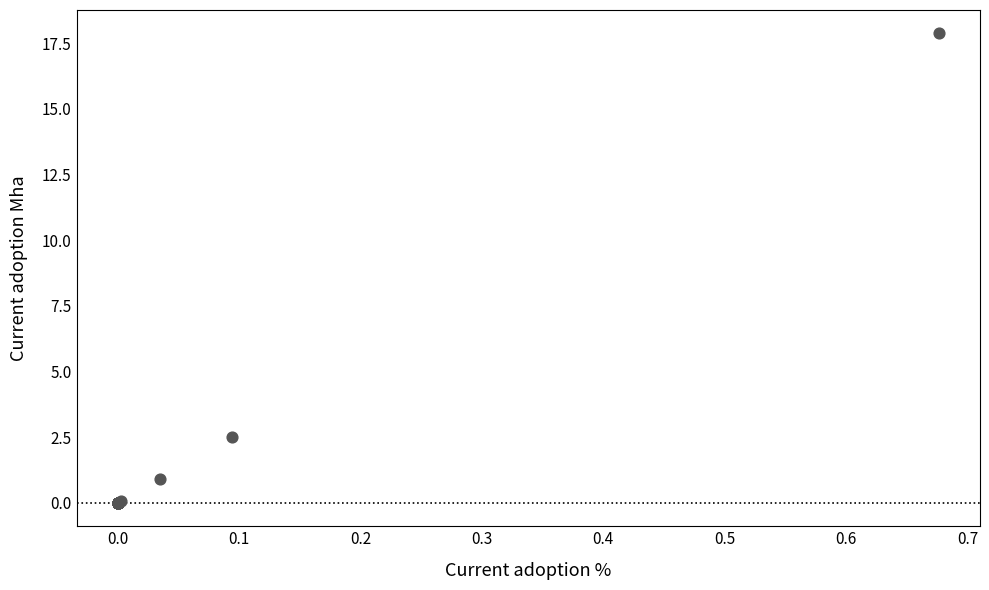

What Y value in the scatter plot is closest to 8?

2.5